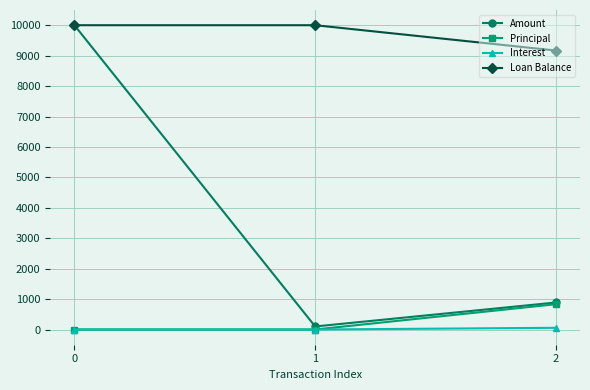

What is the minimum value for Loan Balance?

9168.2